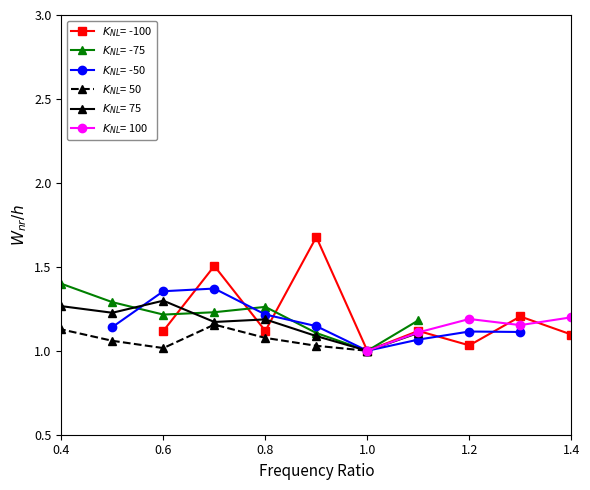

What is the label of the 5th point from the left?

1.2